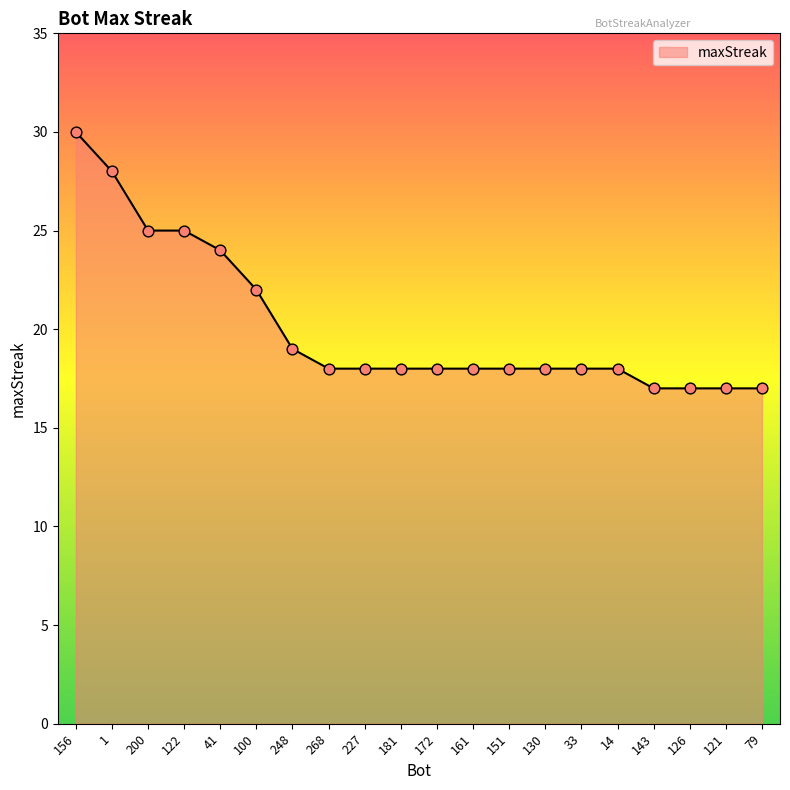

Approximately how many times larger is the value at 126 compared to 181?

0.9